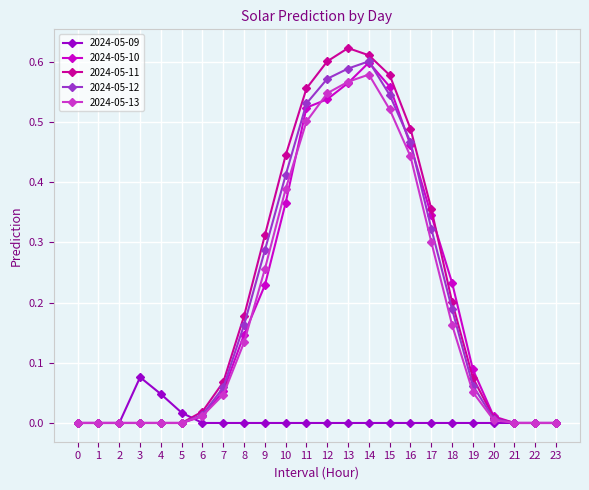

Between 7 and 9, which series saw the biggest shift?

2024-05-11